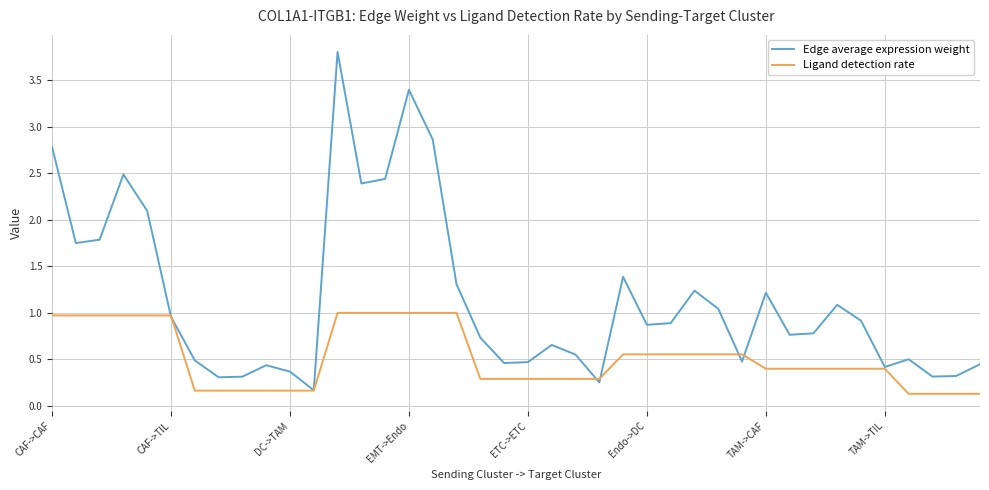

True or false: Ligand detection rate and Edge average expression weight intersect in this chart.

True